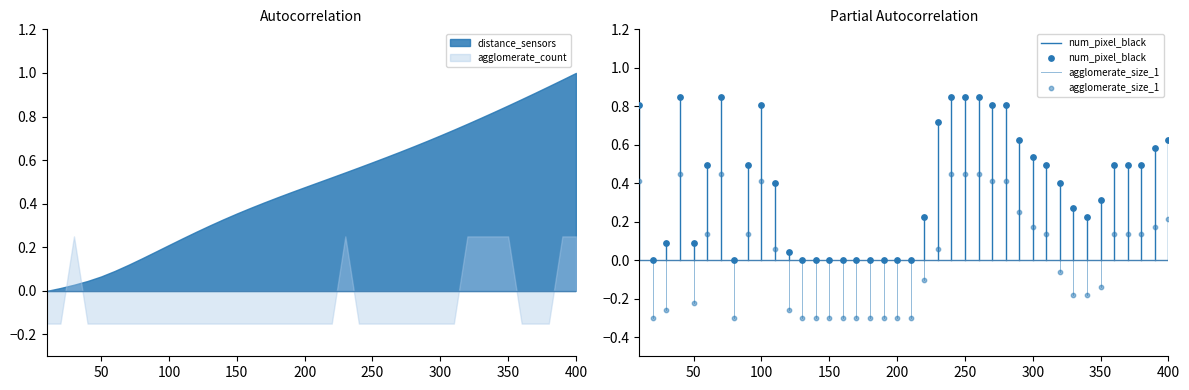

Which series has the widest spread of Y values?

num_pixel_black